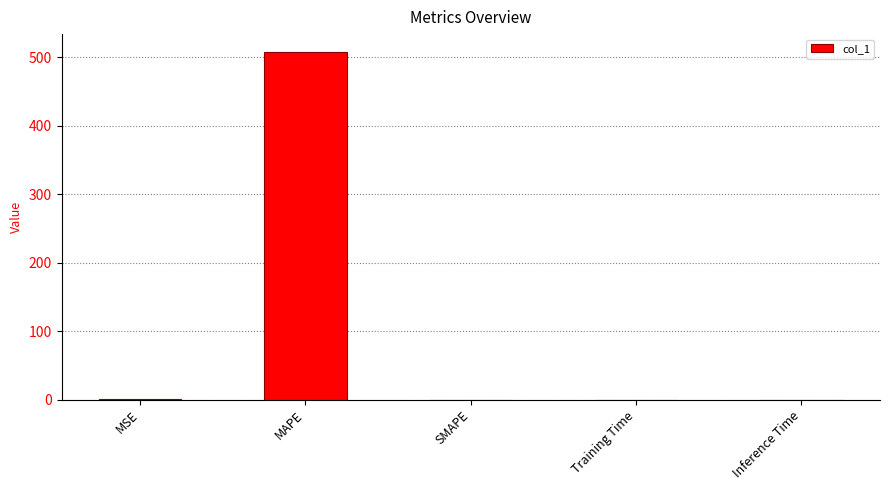

True or false: the data shows 0.0 at Training Time.

True